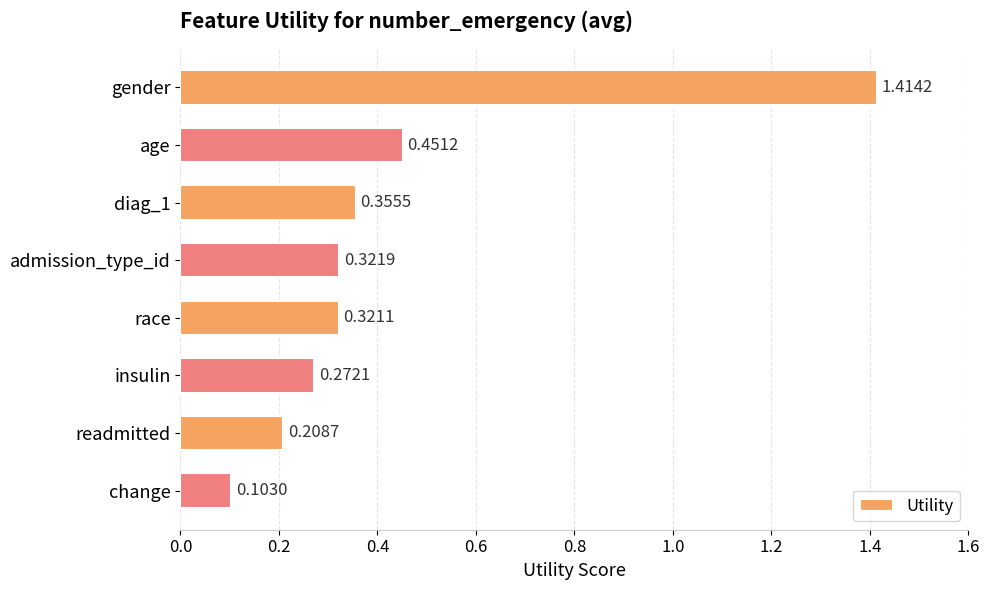

List the labels in order of value, largest first.

gender, age, diag_1, admission_type_id, race, insulin, readmitted, change